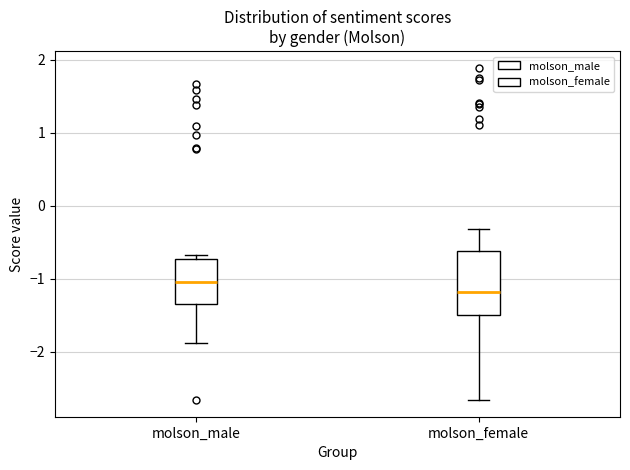

Where is the upper edge of the box for molson_male on the y-axis? The values are not printed on the chart, so give them approximately, as read against the axis.

-0.7